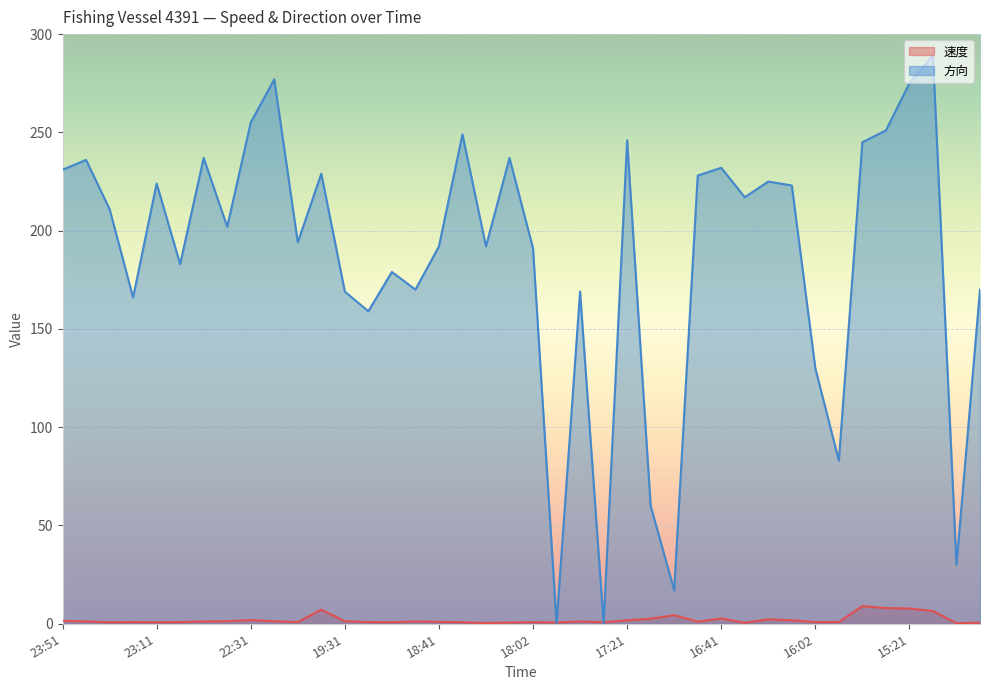

At how many categories does at least one series exceed 39?

36